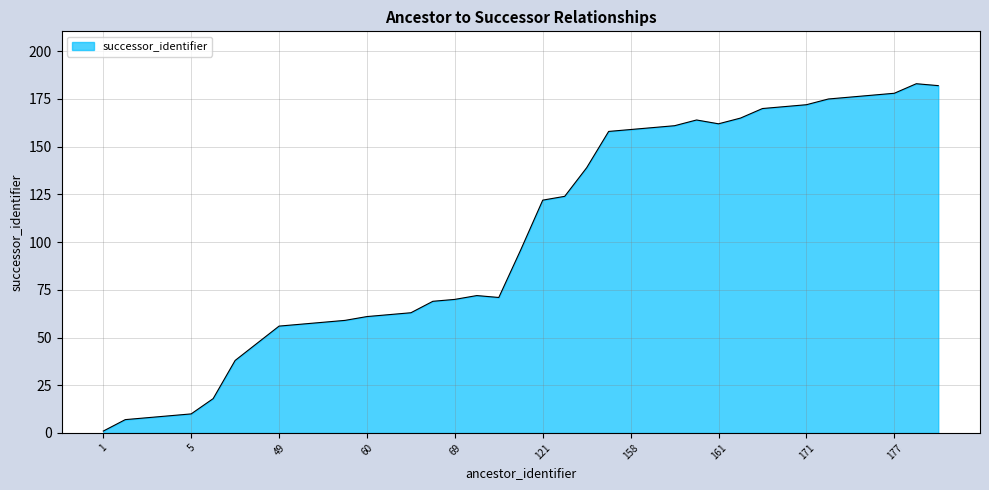

Reading left to right, what are all the values shown in this chart?

1	7	8	9	10	18	38	47	56	57	58	59	61	62	63	69	70	72	71	96	122	124	139	158	159	160	161	164	162	165	170	171	172	175	176	177	178	183	182